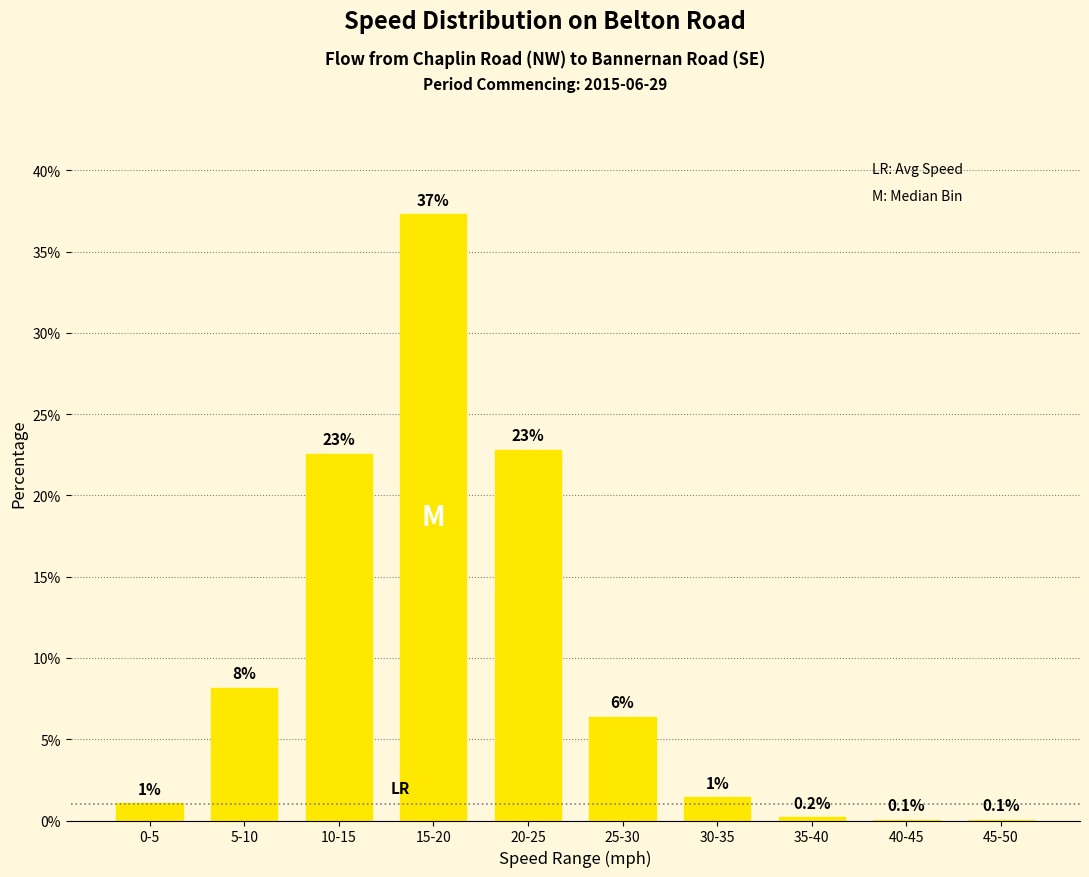

At which label does the data first exceed 6?

5-10